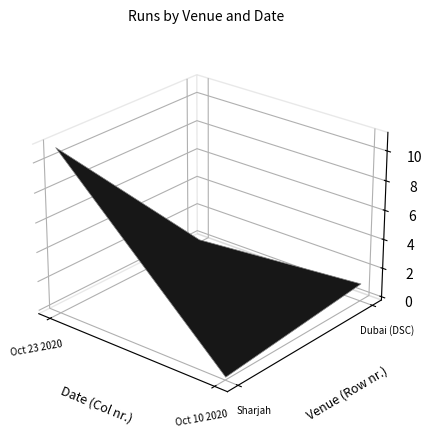

At Oct 10 2020, list the series in order from largest to smallest.

Dubai (DSC), Sharjah